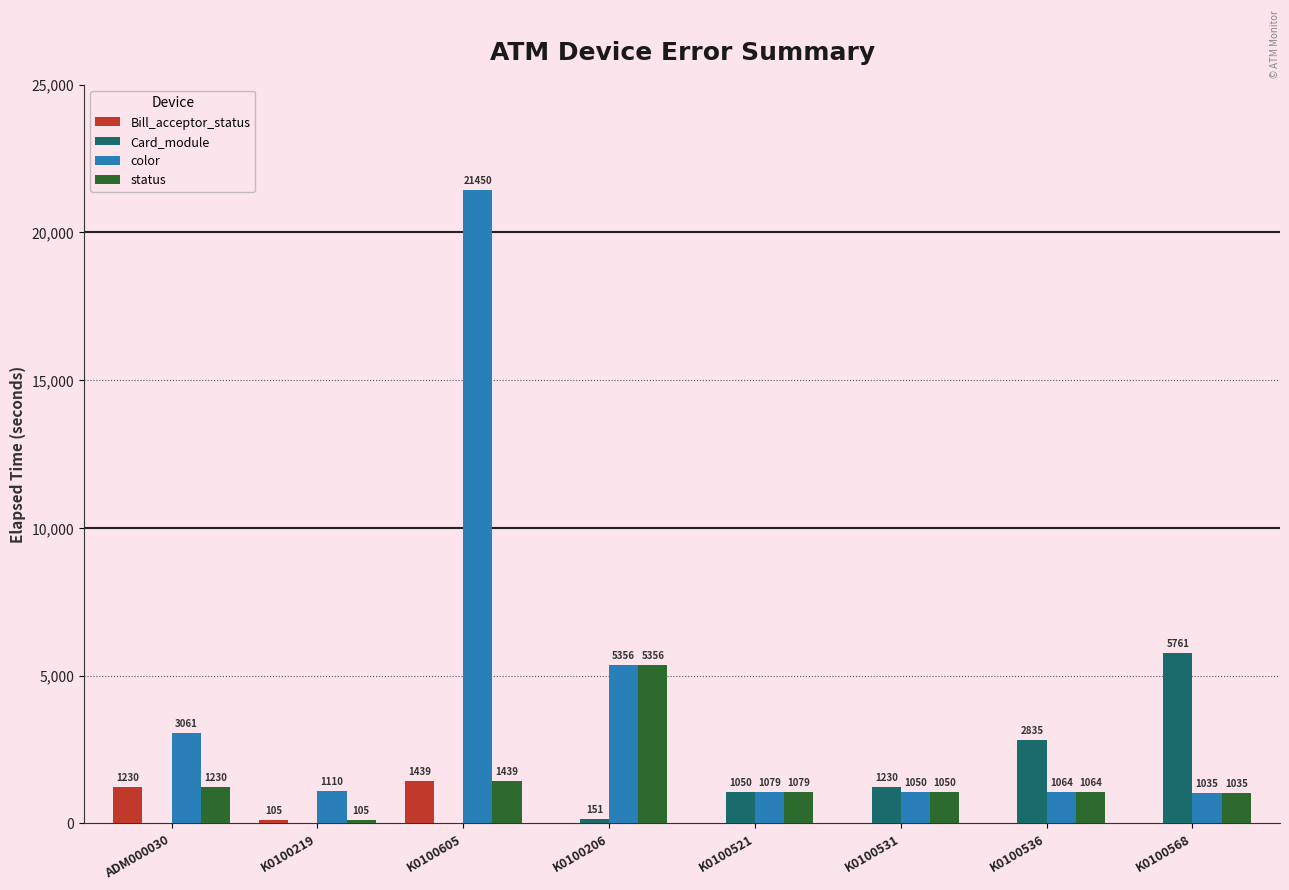

Which category has the highest value across all series?

K0100605